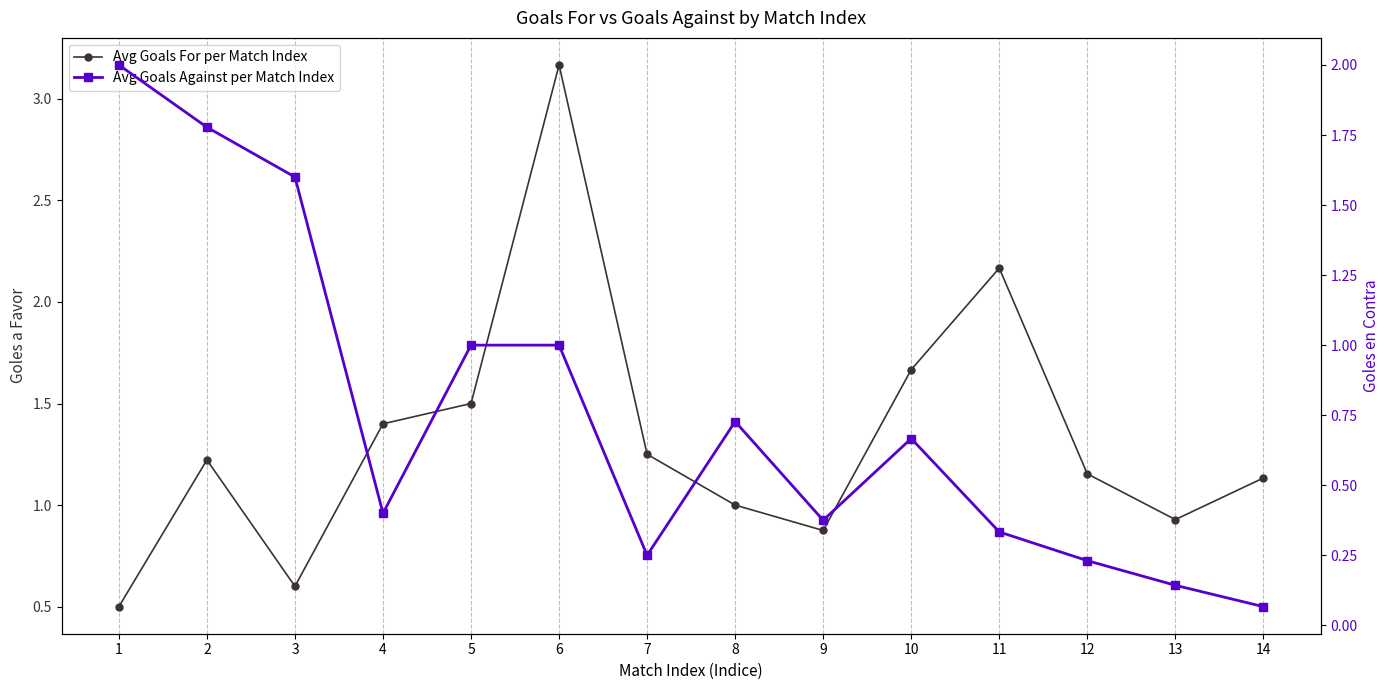

What are all the series names shown in the legend?

Avg Goals For per Match Index, Avg Goals Against per Match Index